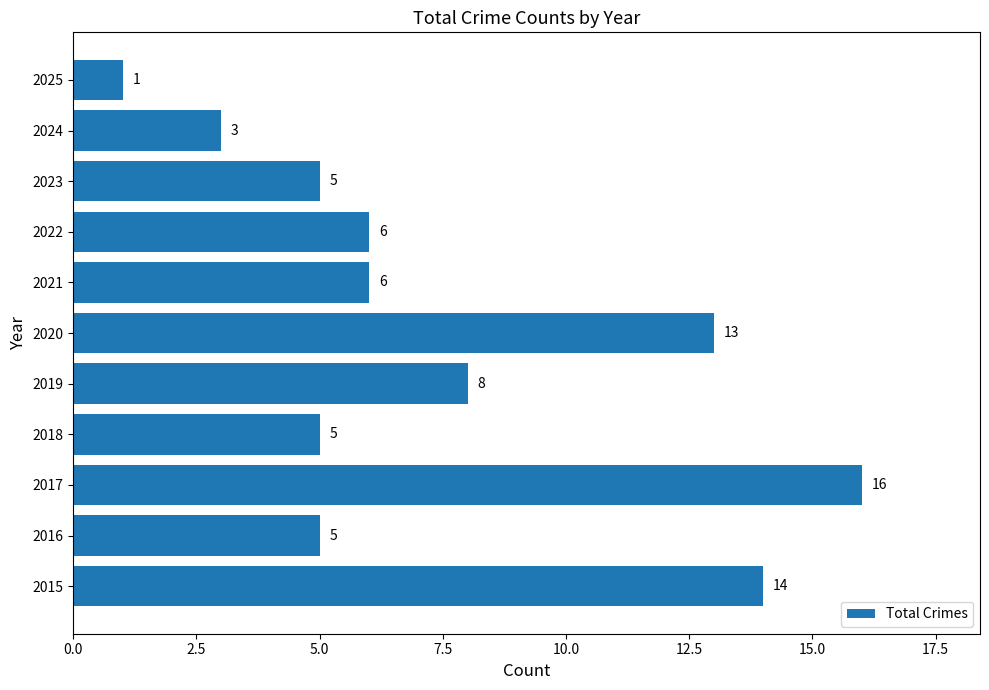

What is the change in value from 2023 to 2025?

-4